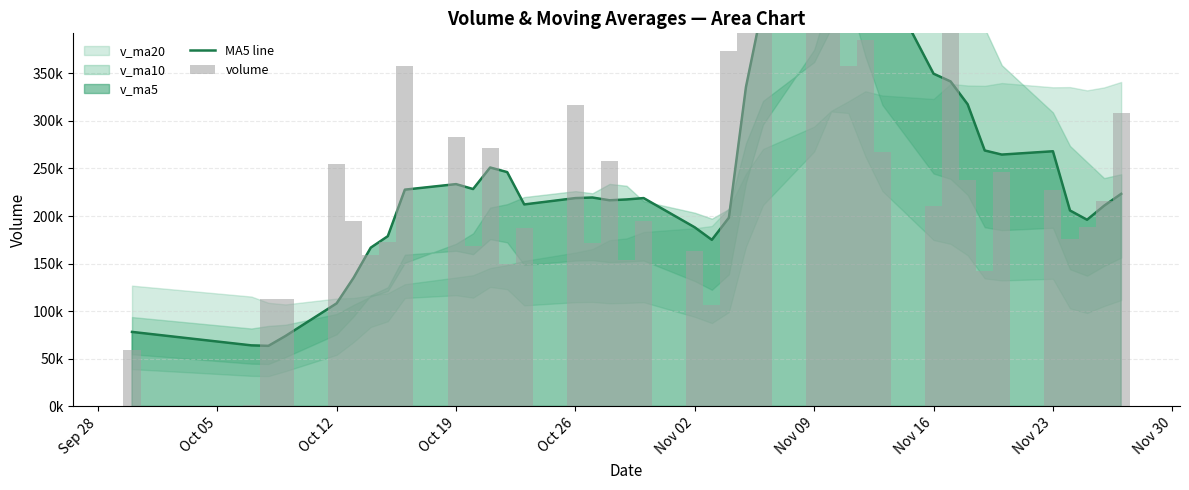

Is the value of MA5 line at 35 greater than the value of volume at 33?

No